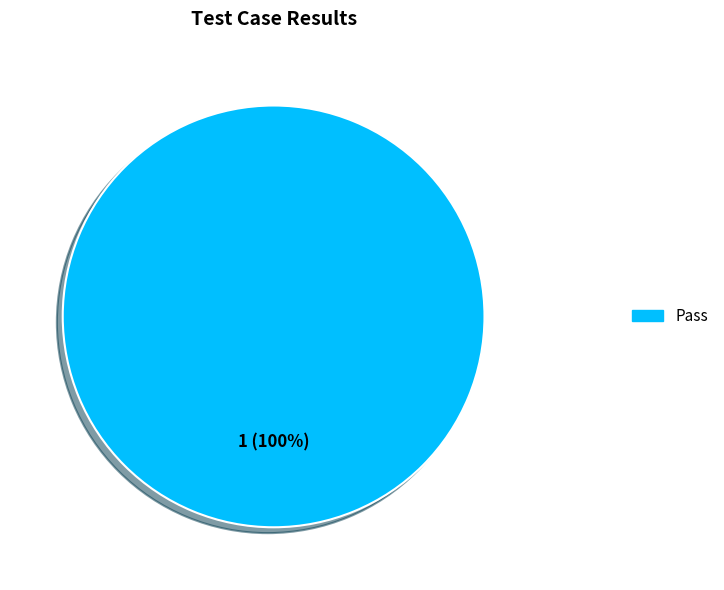

How many segments does this pie chart have?

1